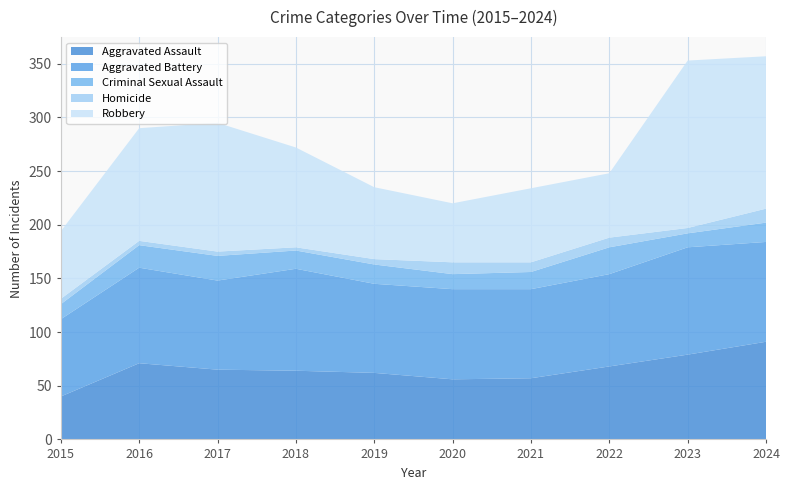

Reading left to right, transcribe all the data shown in this chart.

Aggravated Assault: 2015=40	2016=71	2017=65	2018=64	2019=62	2020=56	2021=57	2022=68	2023=79	2024=91
Aggravated Battery: 2015=72	2016=89	2017=83	2018=95	2019=83	2020=84	2021=83	2022=86	2023=100	2024=93
Criminal Sexual Assault: 2015=14	2016=21	2017=23	2018=17	2019=18	2020=14	2021=16	2022=25	2023=13	2024=18
Homicide: 2015=5	2016=4	2017=4	2018=3	2019=5	2020=11	2021=9	2022=9	2023=5	2024=13
Robbery: 2015=63	2016=105	2017=120	2018=93	2019=67	2020=55	2021=69	2022=60	2023=156	2024=142